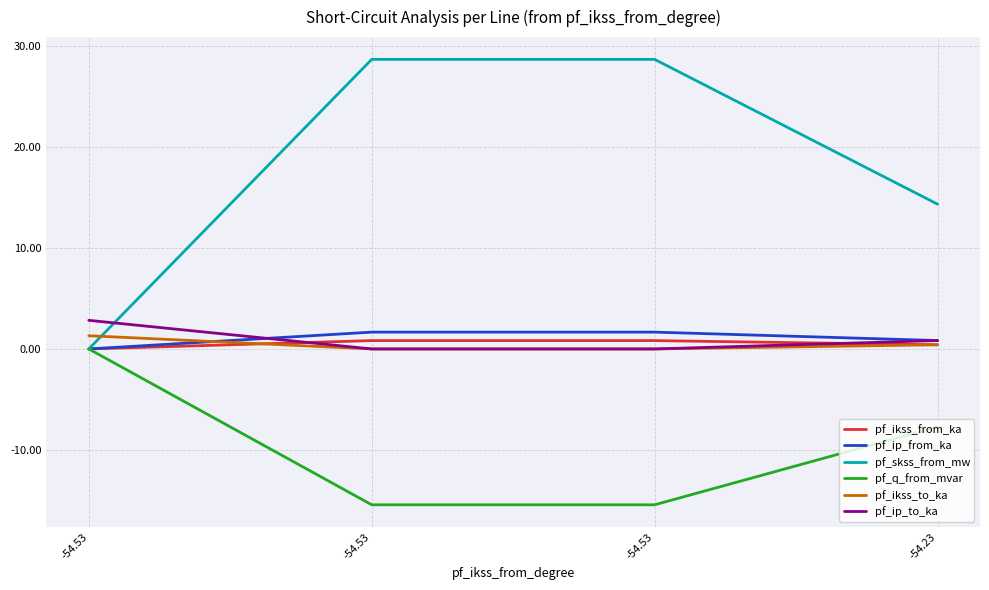

Between -54.53 and -54.53, which series saw the biggest shift?

pf_skss_from_mw